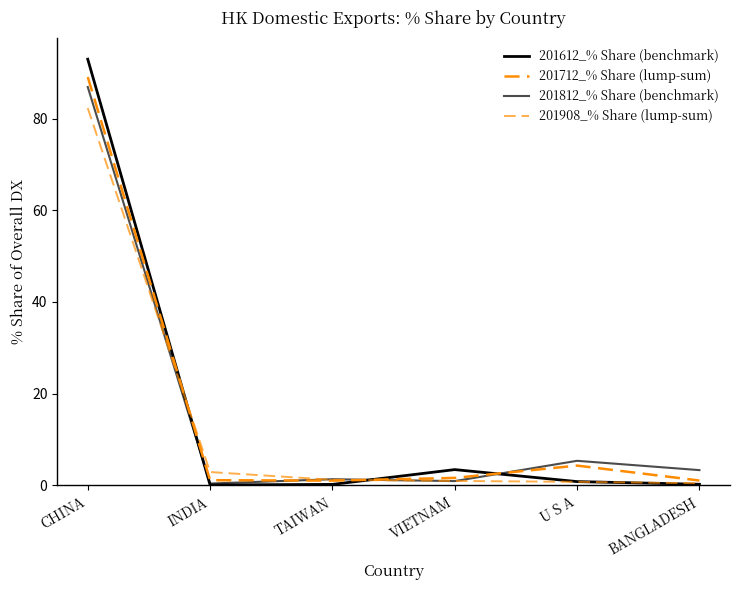

What is the difference between the highest and lowest values at TAIWAN?

1.1